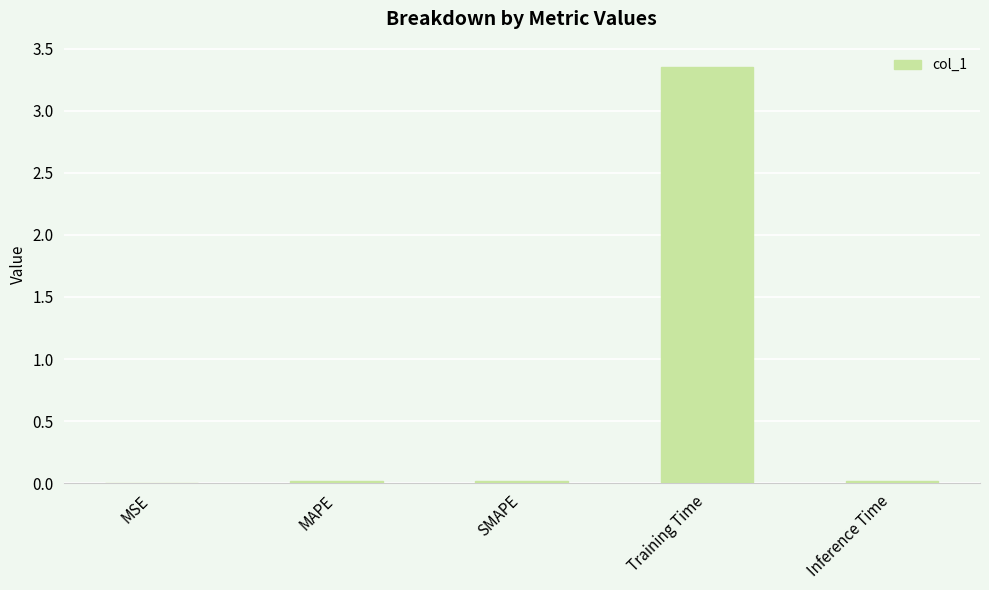

True or false: the data shows 0.0 at MAPE.

True